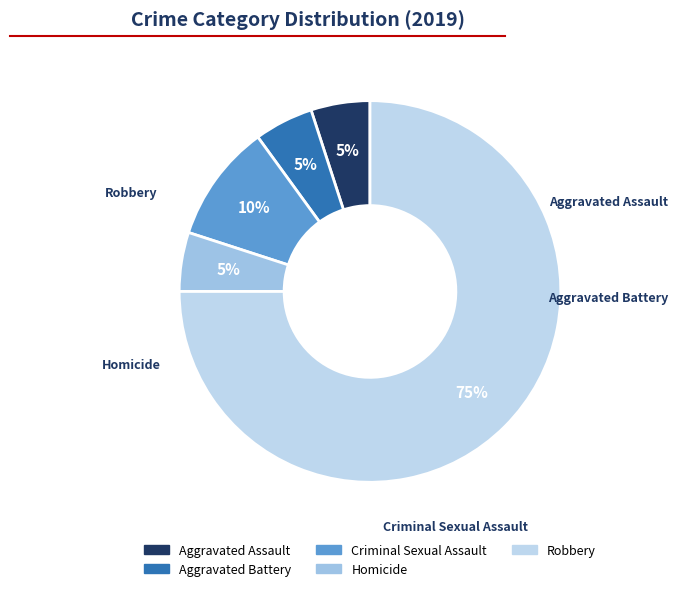

How many segments does this pie chart have?

5